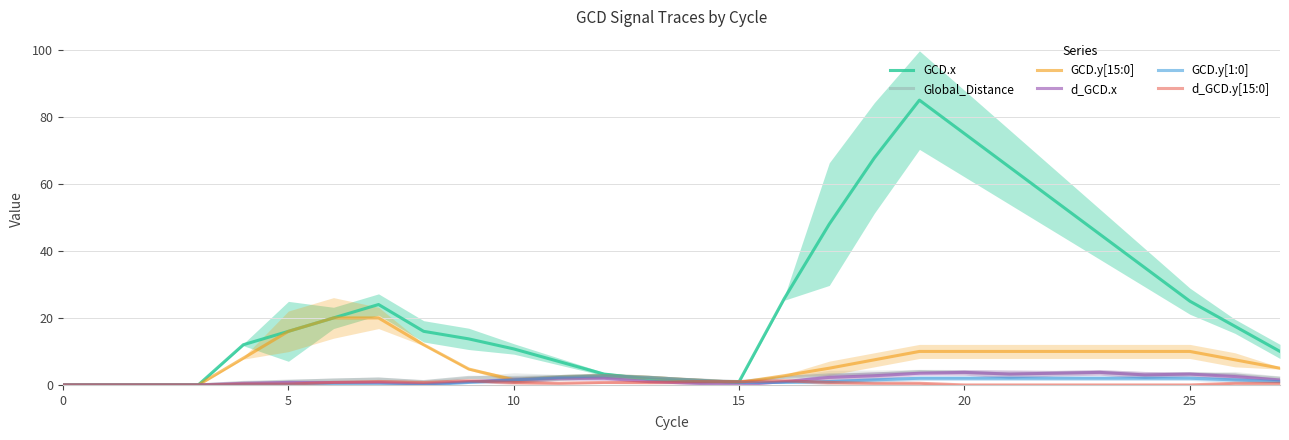

Does the chart display data point markers on the line(s)?

No